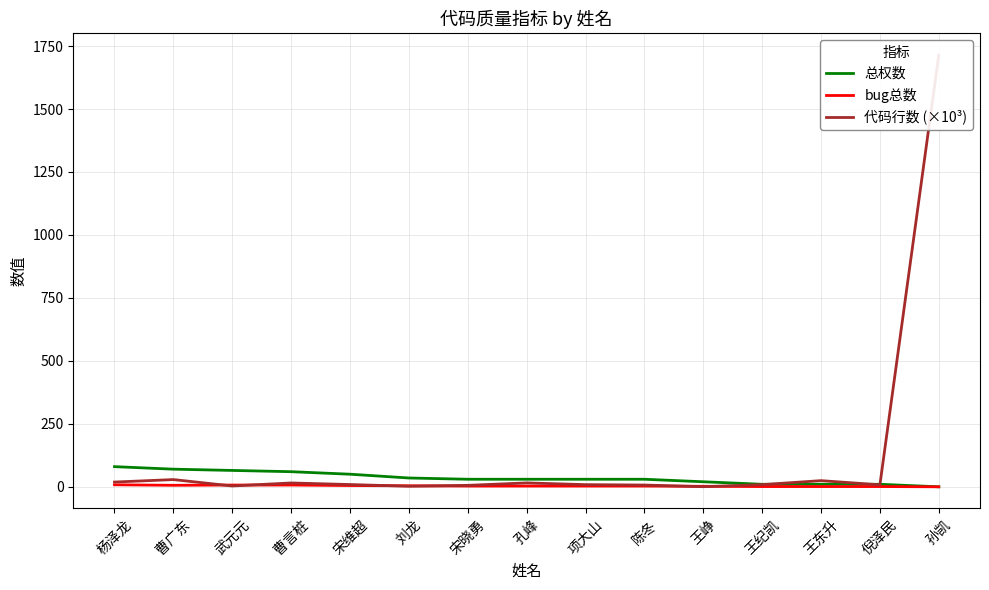

Reading left to right, what are all the values shown in this chart?

总权数: 80.0	70.0	65.0	60.0	50.0	35.0	30.0	30.0	30.0	30.0	20.0	10.0	10.0	10.0	0.0
bug总数: 8.0	6.0	7.0	7.0	5.0	4.0	3.0	3.0	3.0	3.0	2.0	1.0	1.0	1.0	0.0
代码行数 (×10³): 18.9	28.7	3.3	15.2	9.0	2.3	5.8	15.5	8.6	7.0	0.4	8.6	24.4	7.9	1714.2